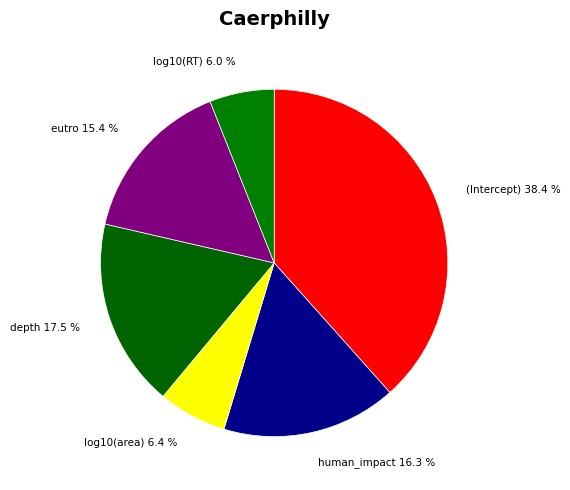

To the nearest percent, what is the combined percentage of eutro and depth?

33%